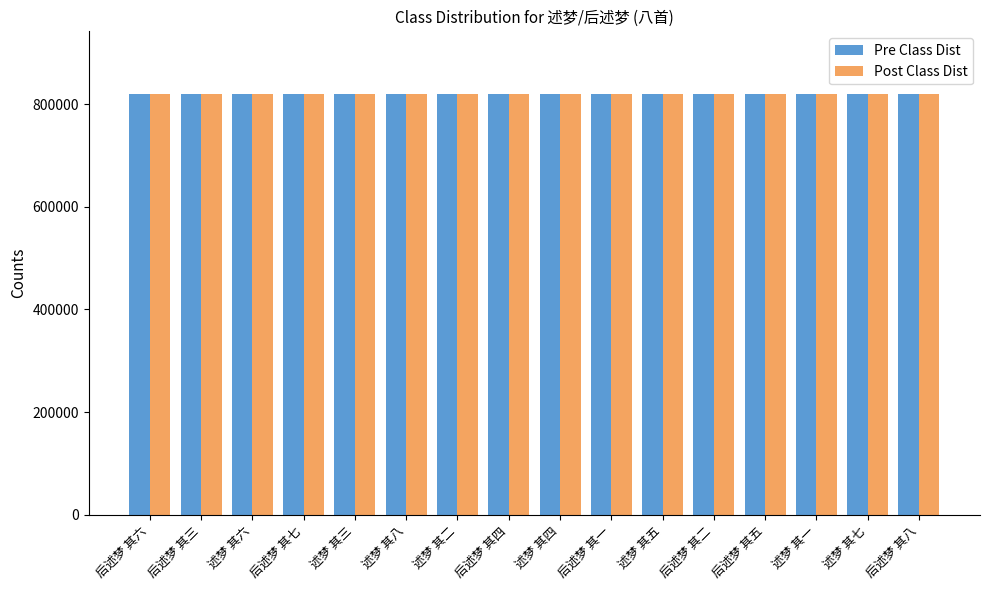

What is the label of the 3rd bar from the left?

述梦 其六